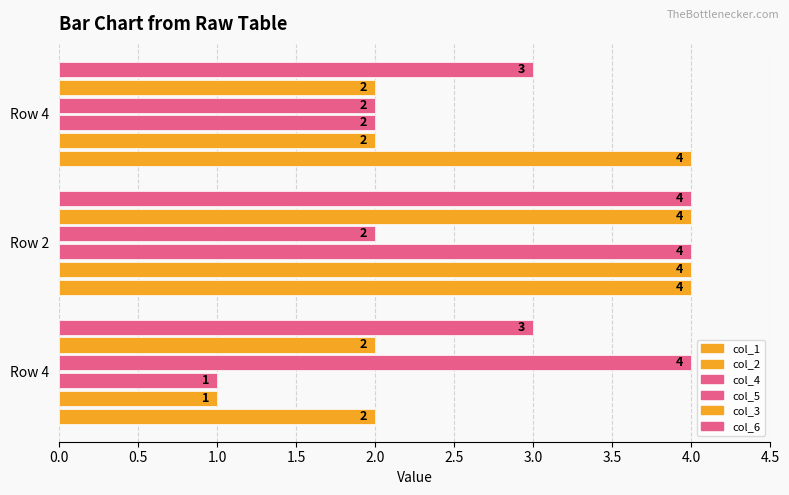

How many categories are shown in the chart?

3